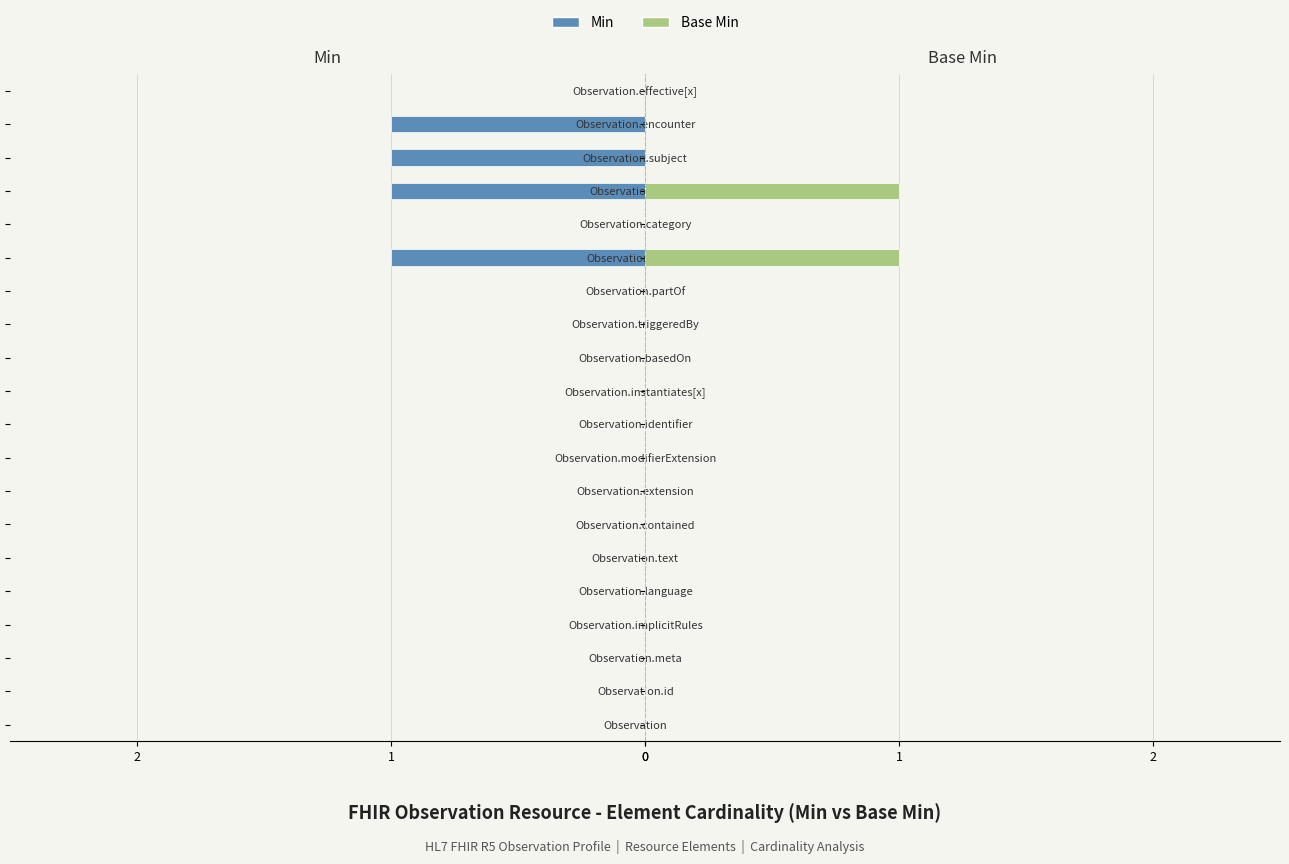

Reading right to left, what are all the values shown in this chart?

Min: 0	-1	-1	-1	0	-1	0	0	0	0	0	0	0	0	0	0	0	0	0	0
Base Min: 0	0	0	1	0	1	0	0	0	0	0	0	0	0	0	0	0	0	0	0